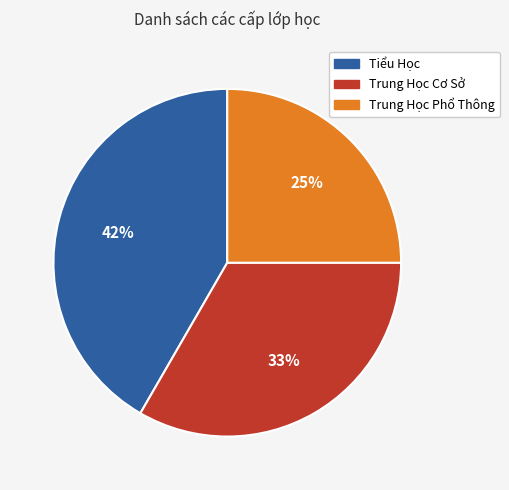

To the nearest percent, what percentage of the pie is Trung Học Phổ Thông?

25%